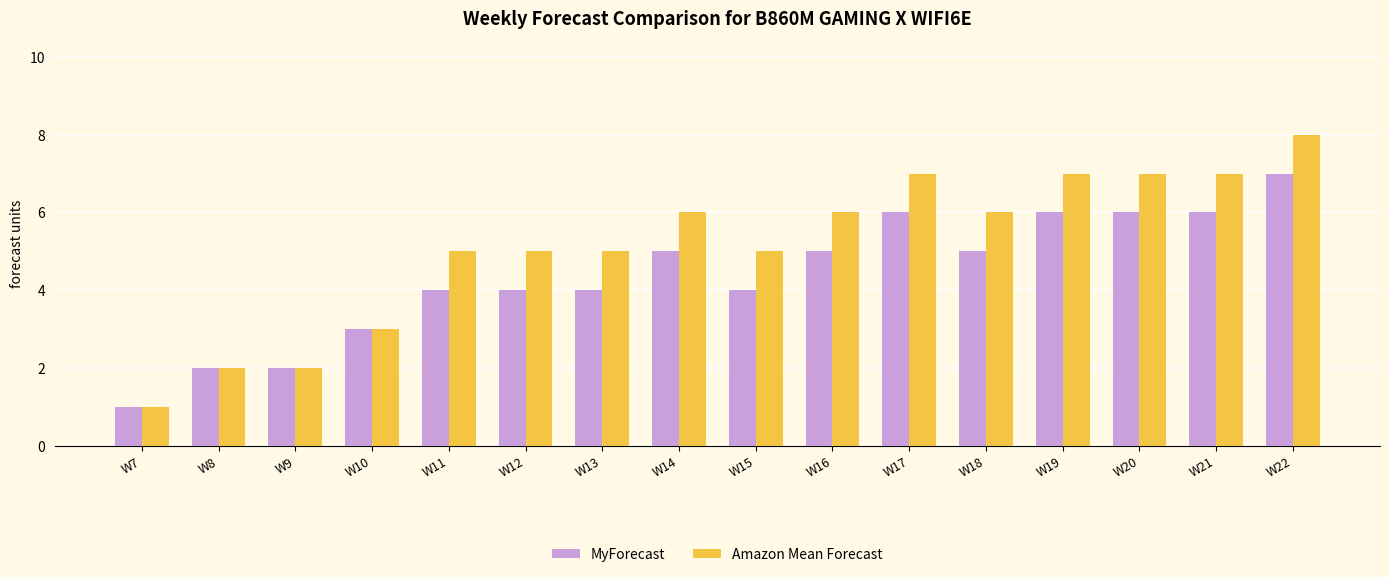

True or false: Amazon Mean Forecast has a value of 9 at W16.

False